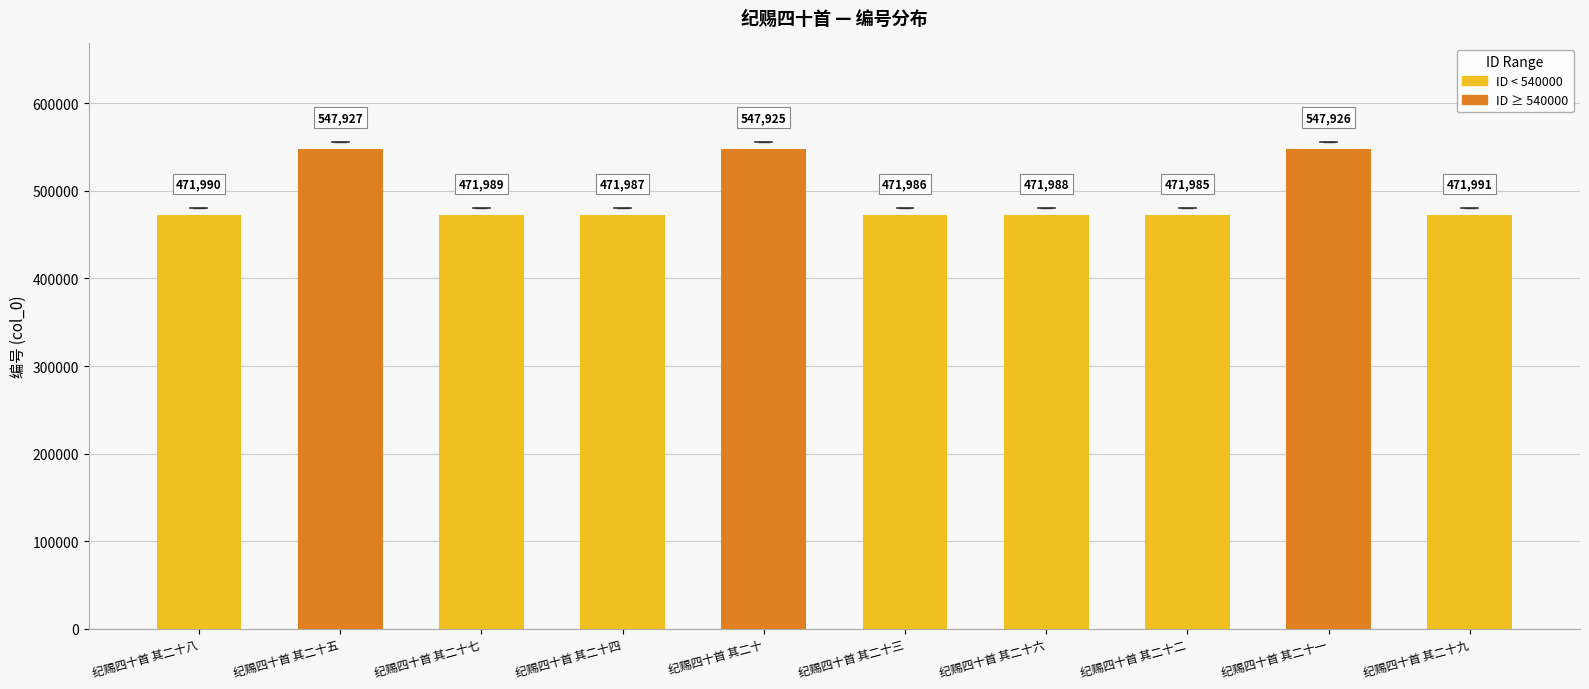

What position from the left is 纪赐四十首 其二十七?

3